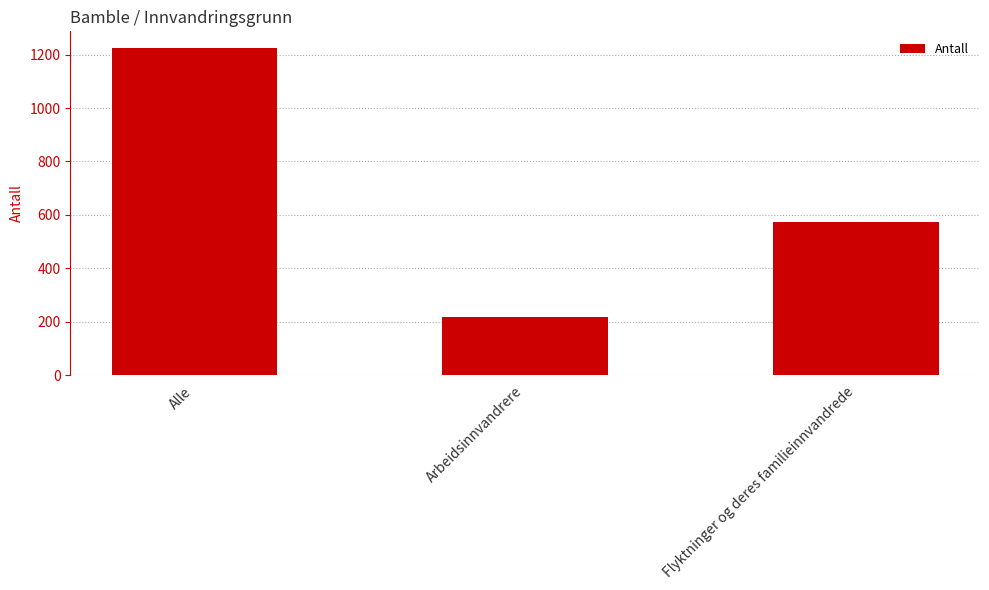

What is the label of the 2nd bar from the left?

Arbeidsinnvandrere